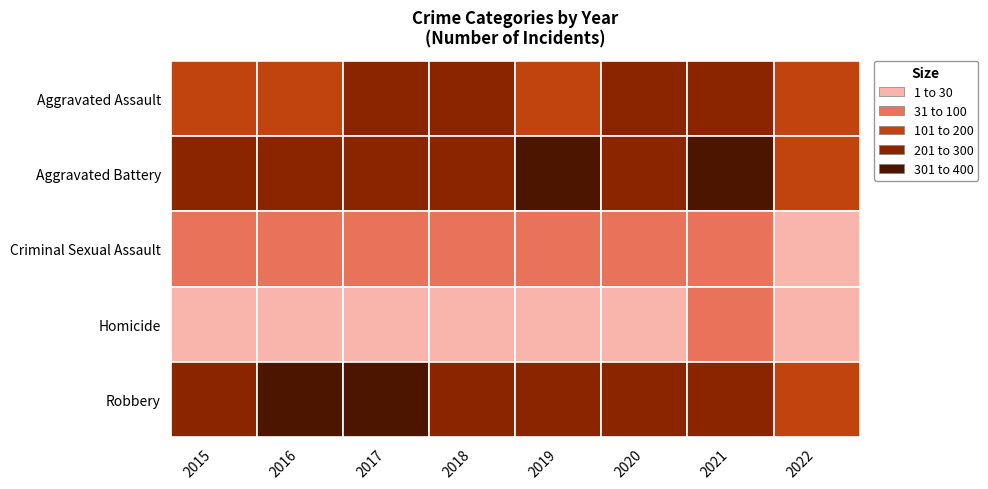

What is the minimum value for Criminal Sexual Assault?

27